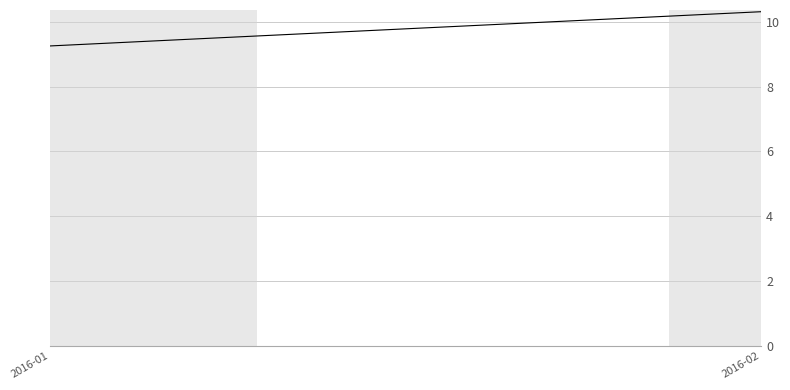

What is the value of the 2nd point from the left?

10.3